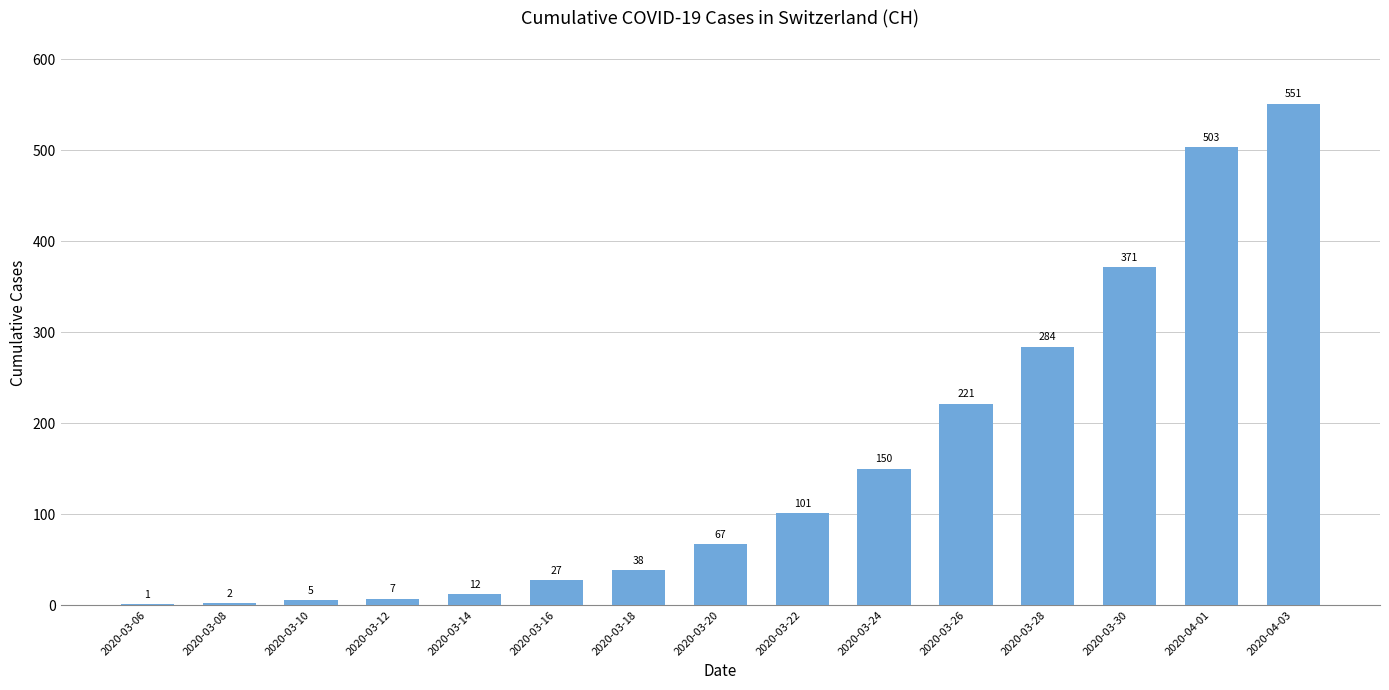

How many categories are shown in the chart?

15